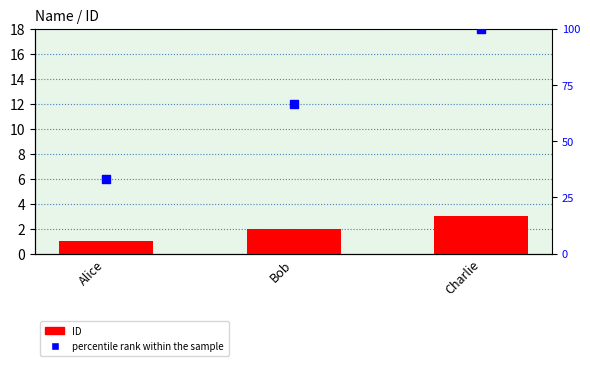

Which series has the widest spread of Y values?

percentile rank within the sample